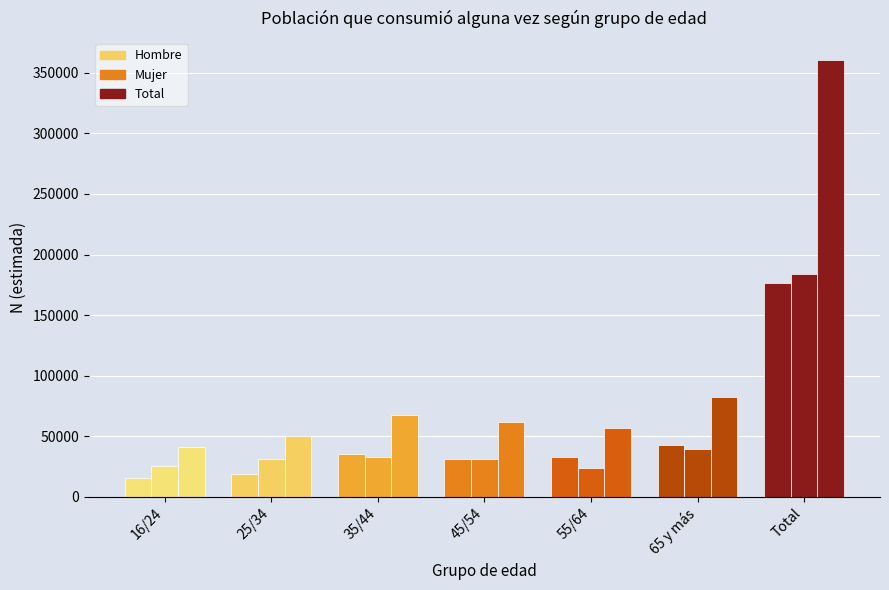

At which category does the chart reach its minimum across all series?

16/24